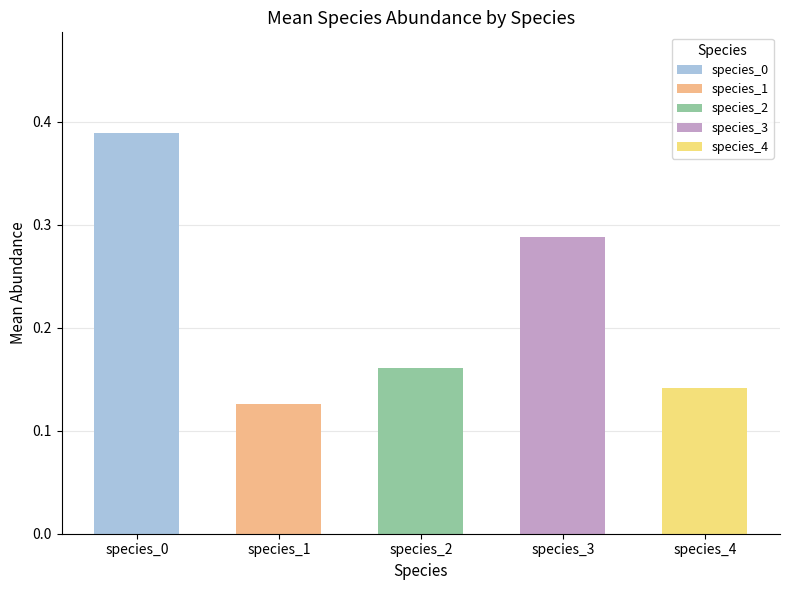

What is the sum of all values?

1.1